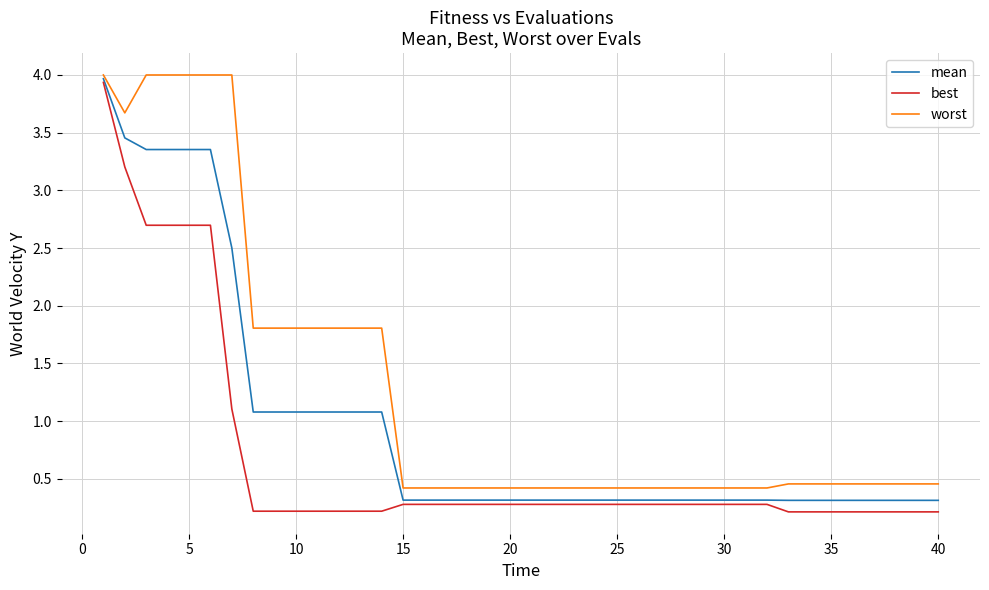

Which series has the largest total across all categories?

worst